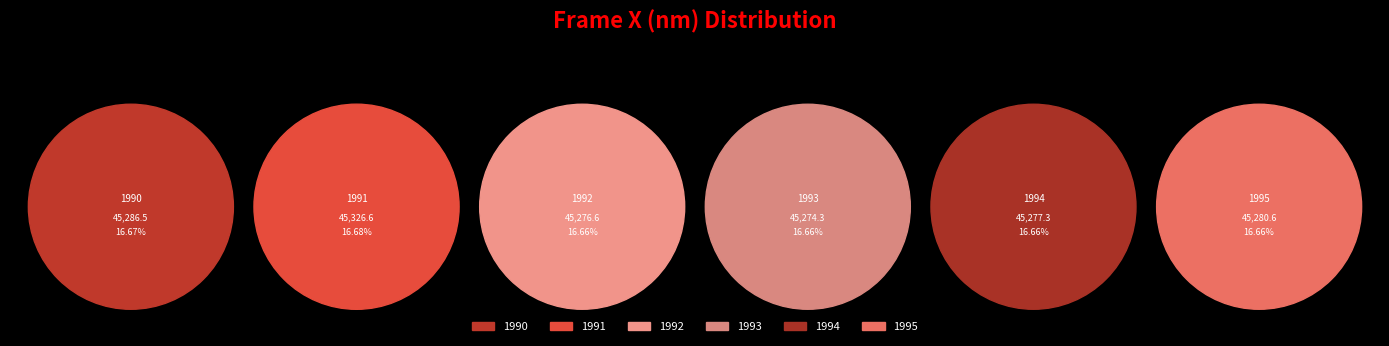

True or false: 1994 accounts for 17% of the total.

True